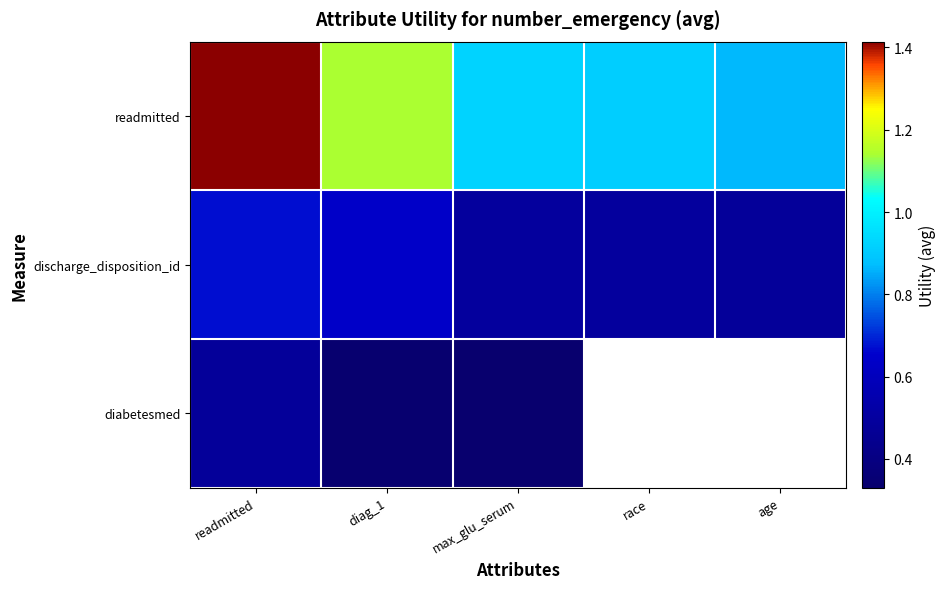

Where is readmitted nearest to the value 1?

max_glu_serum